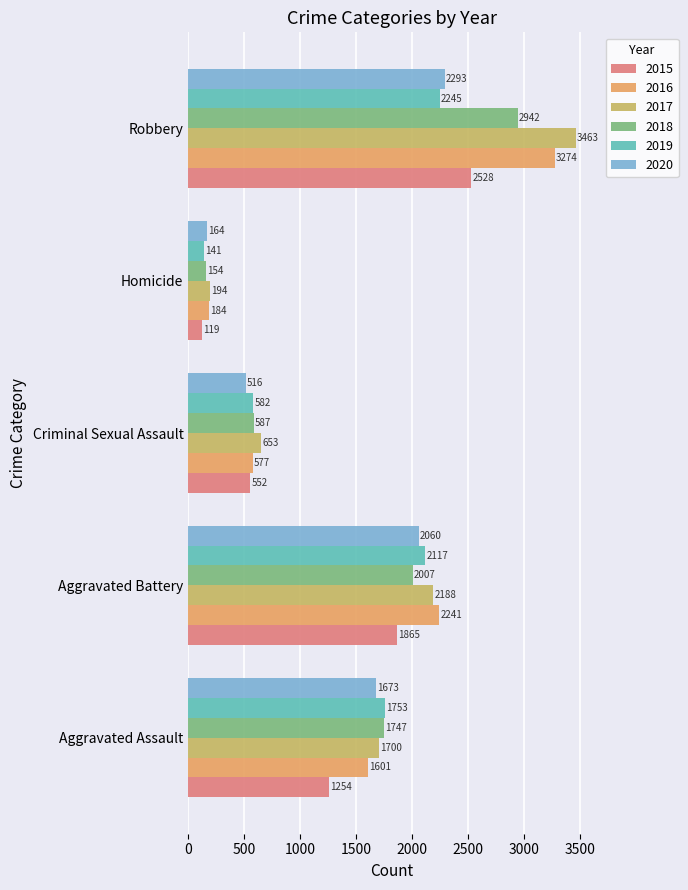

What value does the 2020 series have at Homicide, to the nearest 50?

150